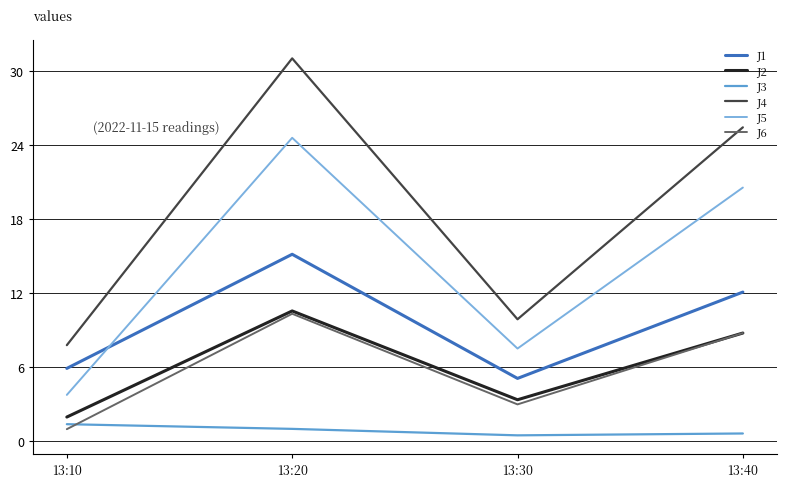

At which category does J6 reach its first local valley?

13:30